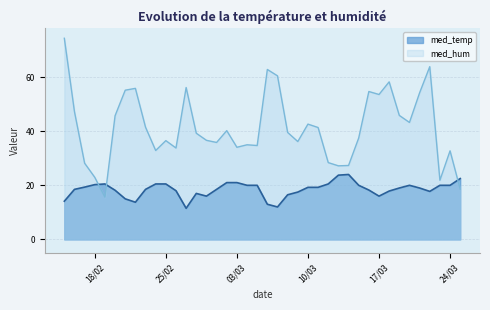

Reading right to left, extract all data points from this chart.

med_temp: 22.5	20.0	20.0	17.8	19.0	20.0	19.0	17.9	16.0	18.2	20.0	24.0	23.8	20.5	19.2	19.2	17.5	16.5	12.0	13.0	20.0	20.0	21.0	21.0	18.5	16.0	17.0	11.5	18.0	20.5	20.5	18.5	13.8	15.0	18.2	20.5	20.2	19.3	18.5	14.1
med_hum: 18.6	32.7	21.9	63.8	54.2	43.2	45.8	58.2	53.5	54.6	37.5	27.3	27.2	28.4	41.4	42.6	36.2	39.5	60.4	62.8	34.7	35.0	34.0	40.2	35.8	36.6	39.2	56.1	33.8	36.5	32.9	41.5	55.8	55.1	45.7	15.6	22.9	28.2	47.2	74.3